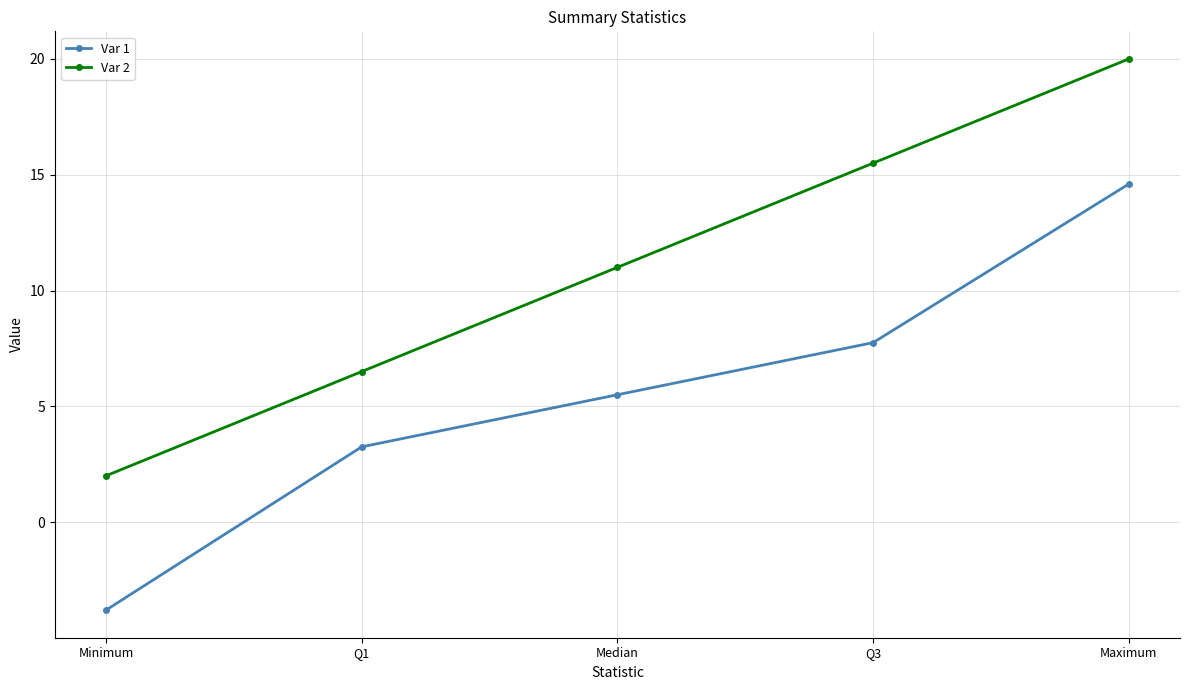

The value of Var 1 at Maximum is 14.6. True or false?

True